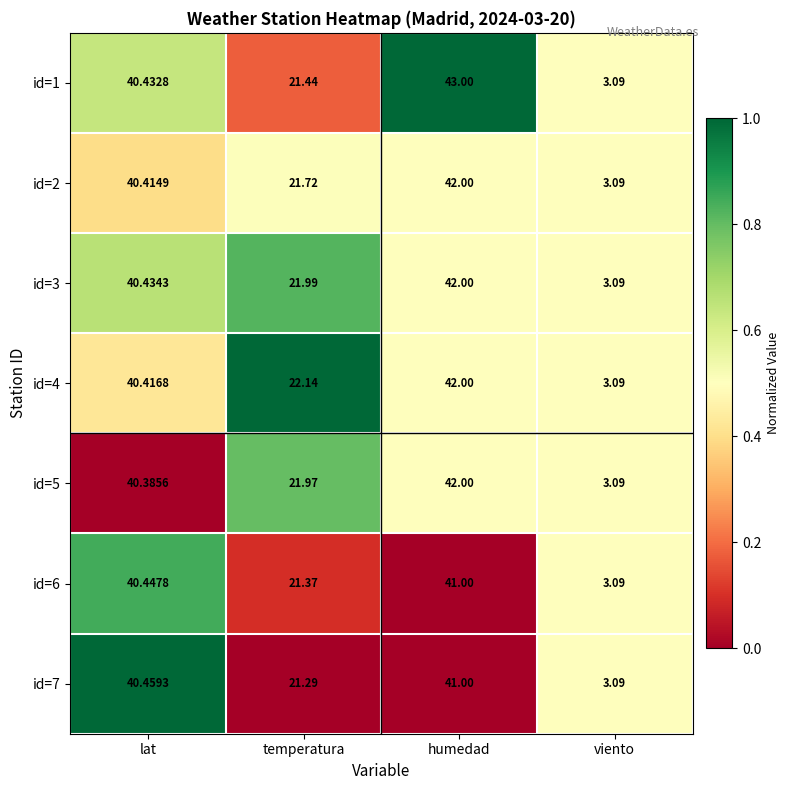

Where is id=1 nearest to the value 23?

temperatura